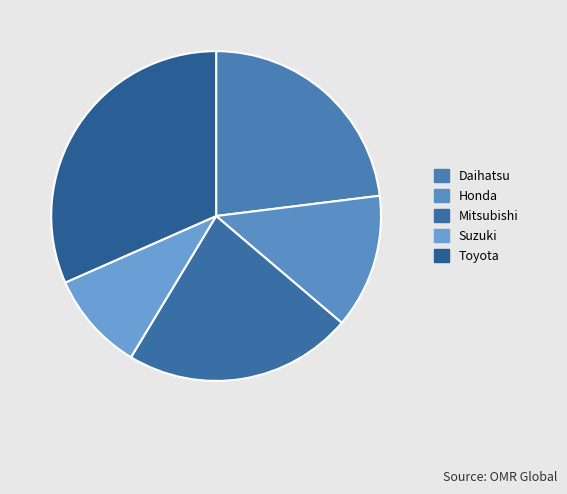

True or false: Toyota accounts for 20% of the total.

False